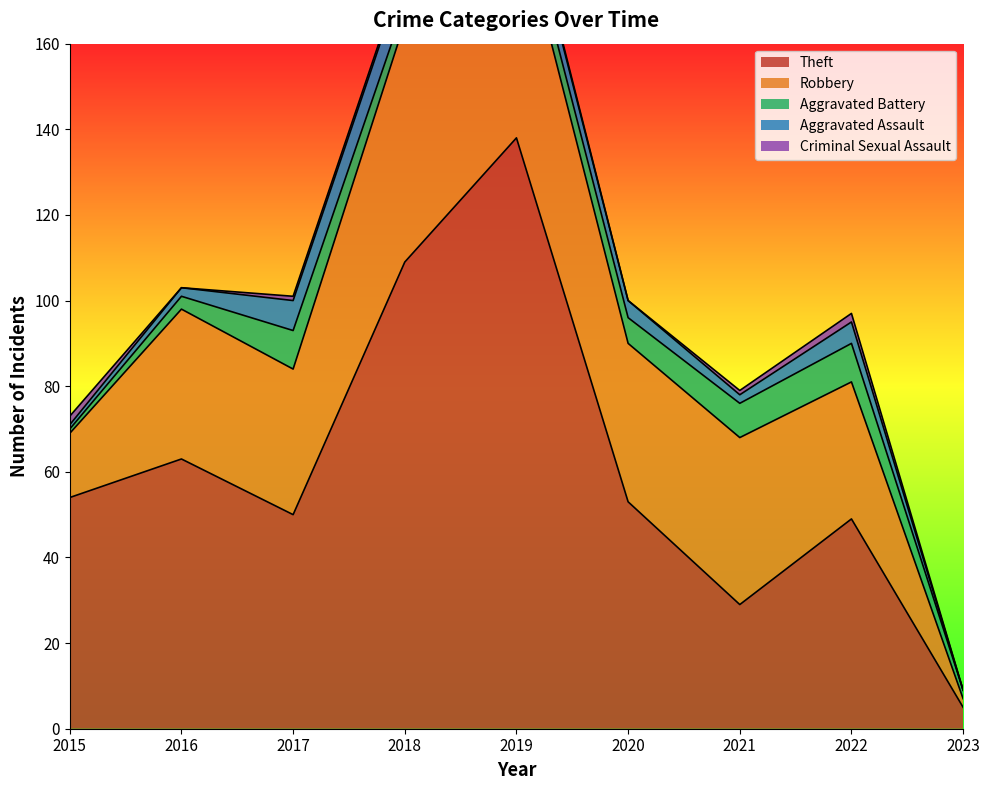

Which series changed the most between 2015 and 2021?

Theft